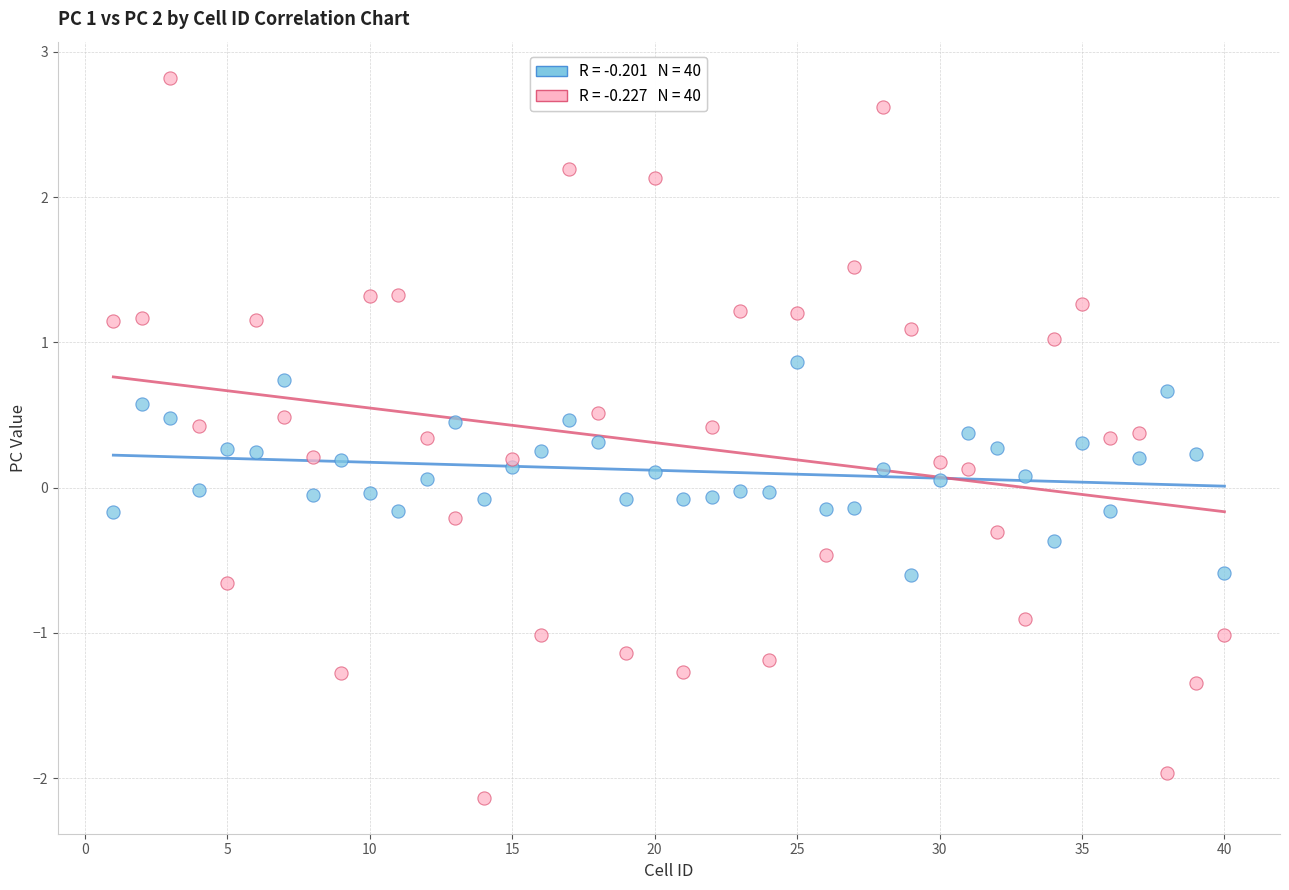

Across all data points, what is the range of Y values (max minus min)?

5.0